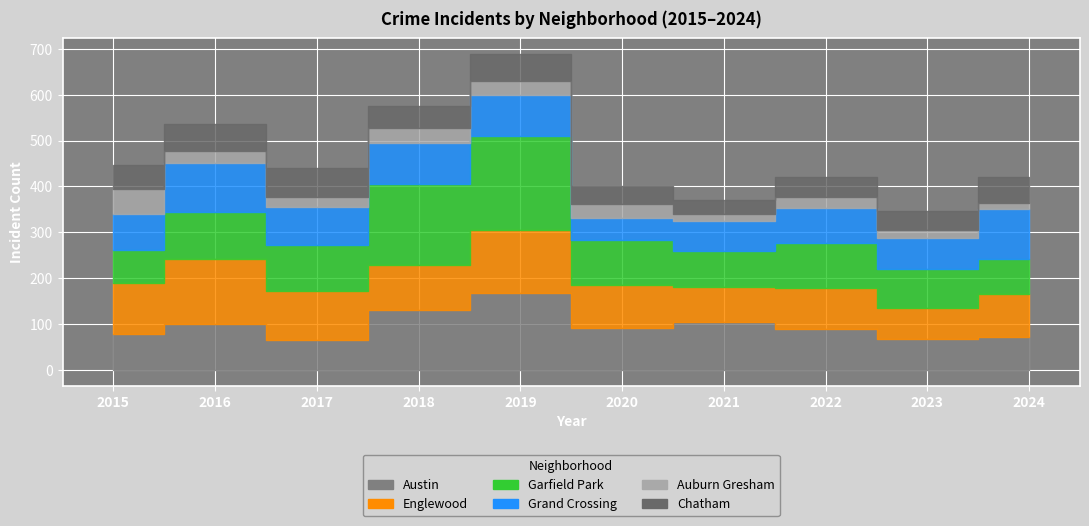

How many lines are shown in the chart?

6